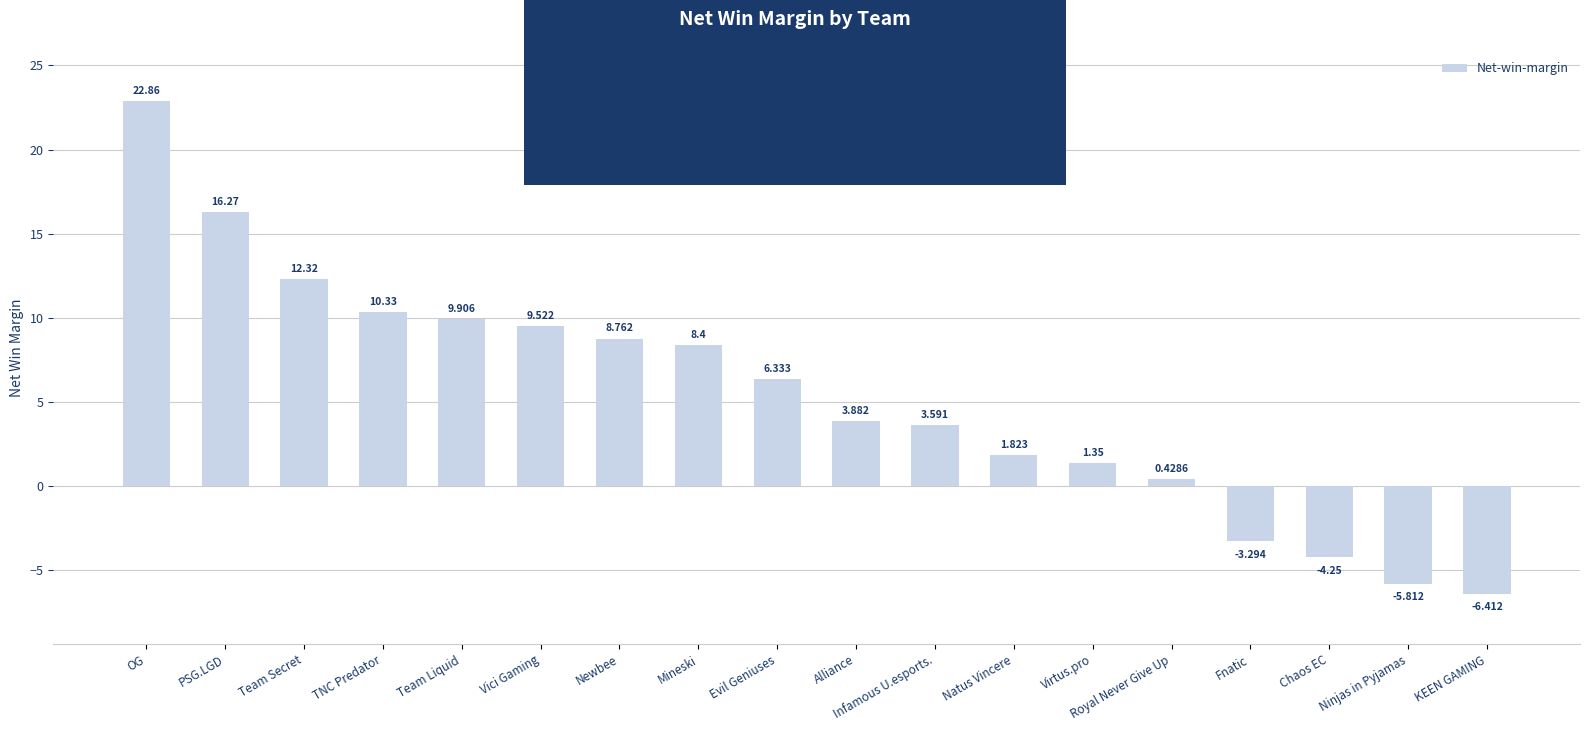

Rank the categories by value from lowest to highest.

KEEN GAMING, Ninjas in Pyjamas, Chaos EC, Fnatic, Royal Never Give Up, Virtus.pro, Natus Vincere, Infamous U.esports., Alliance, Evil Geniuses, Mineski, Newbee, Vici Gaming, Team Liquid, TNC Predator, Team Secret, PSG.LGD, OG